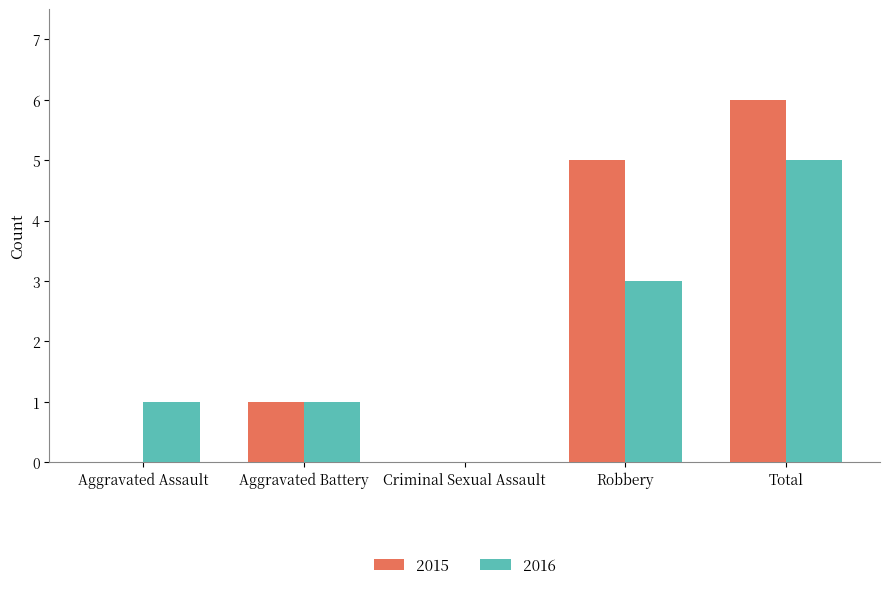

What is the highest value of the 2015 series?

6